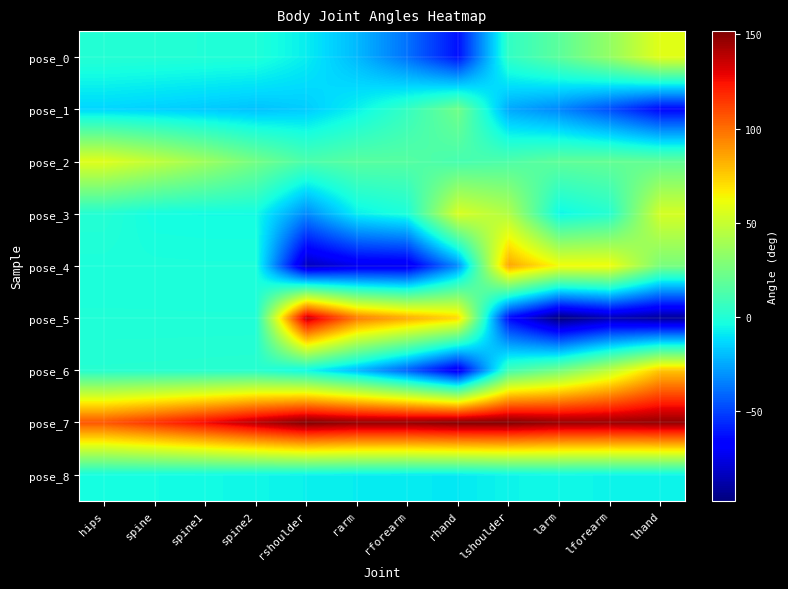

What is the total value across all series at larm?

129.0